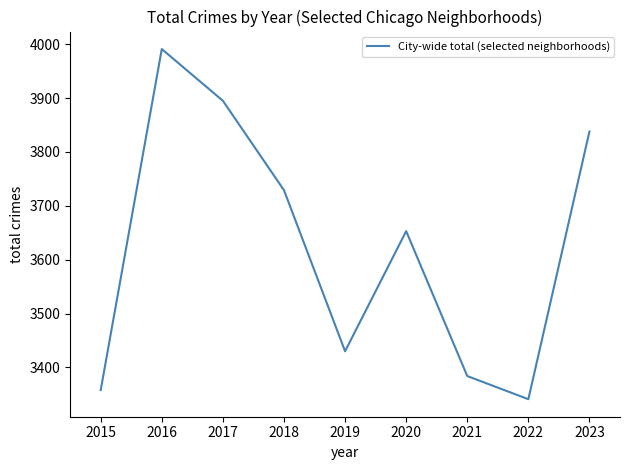

How many lines are shown in the chart?

1